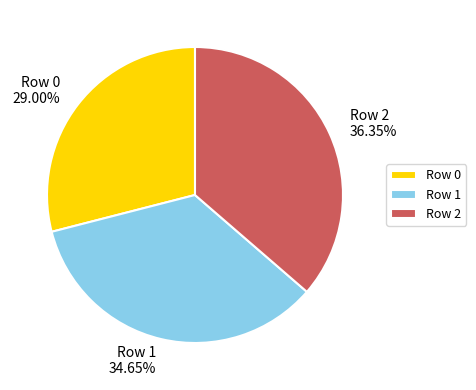

What is the ratio of the value at Row 0 to the value at Row 2?

0.8